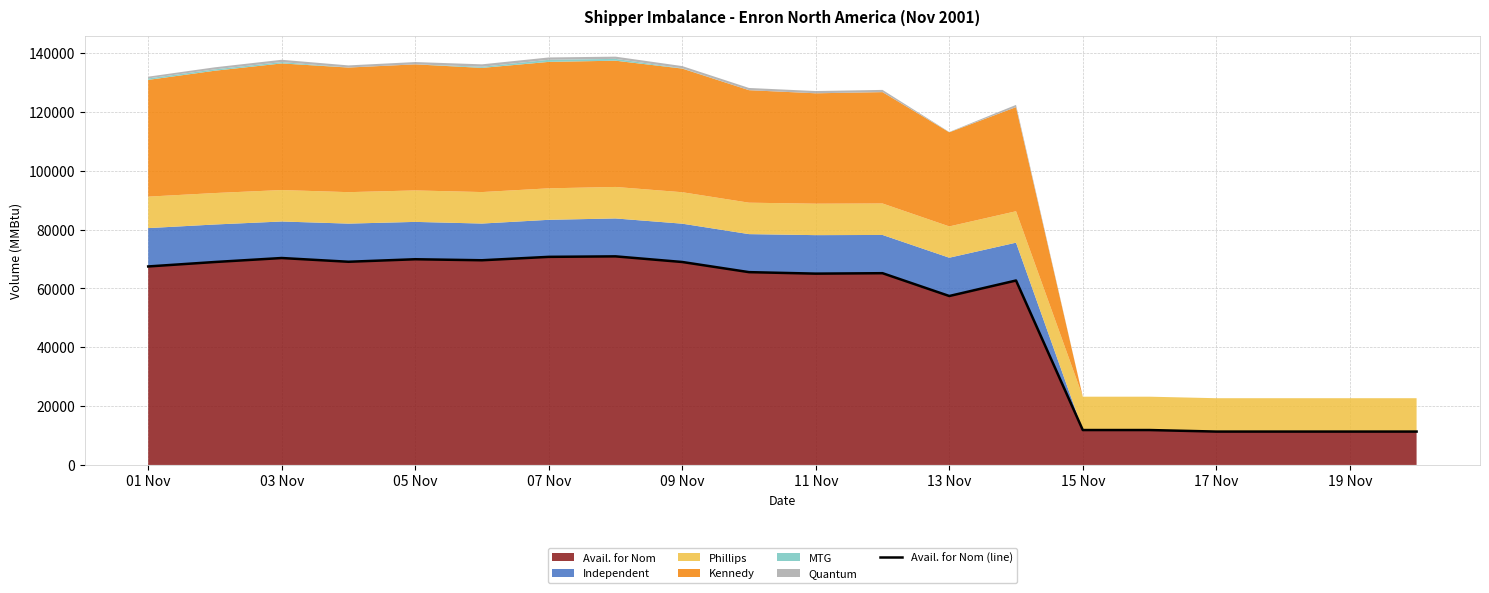

What is the difference between the values at 10 and 11?

147.8